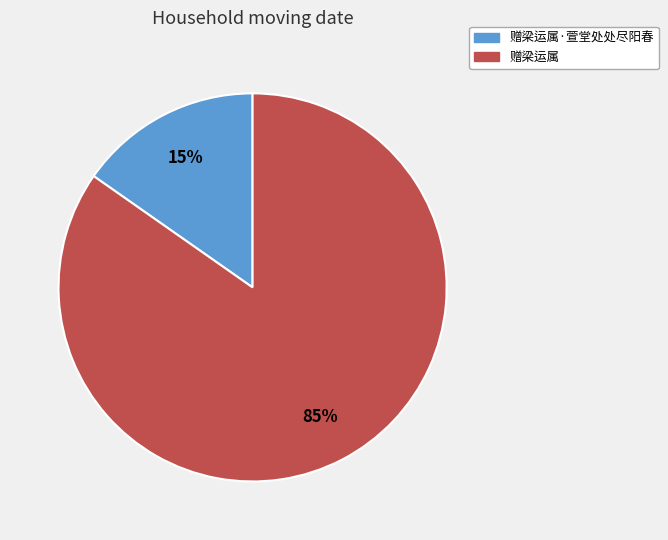

Count the number of slices in the pie.

2